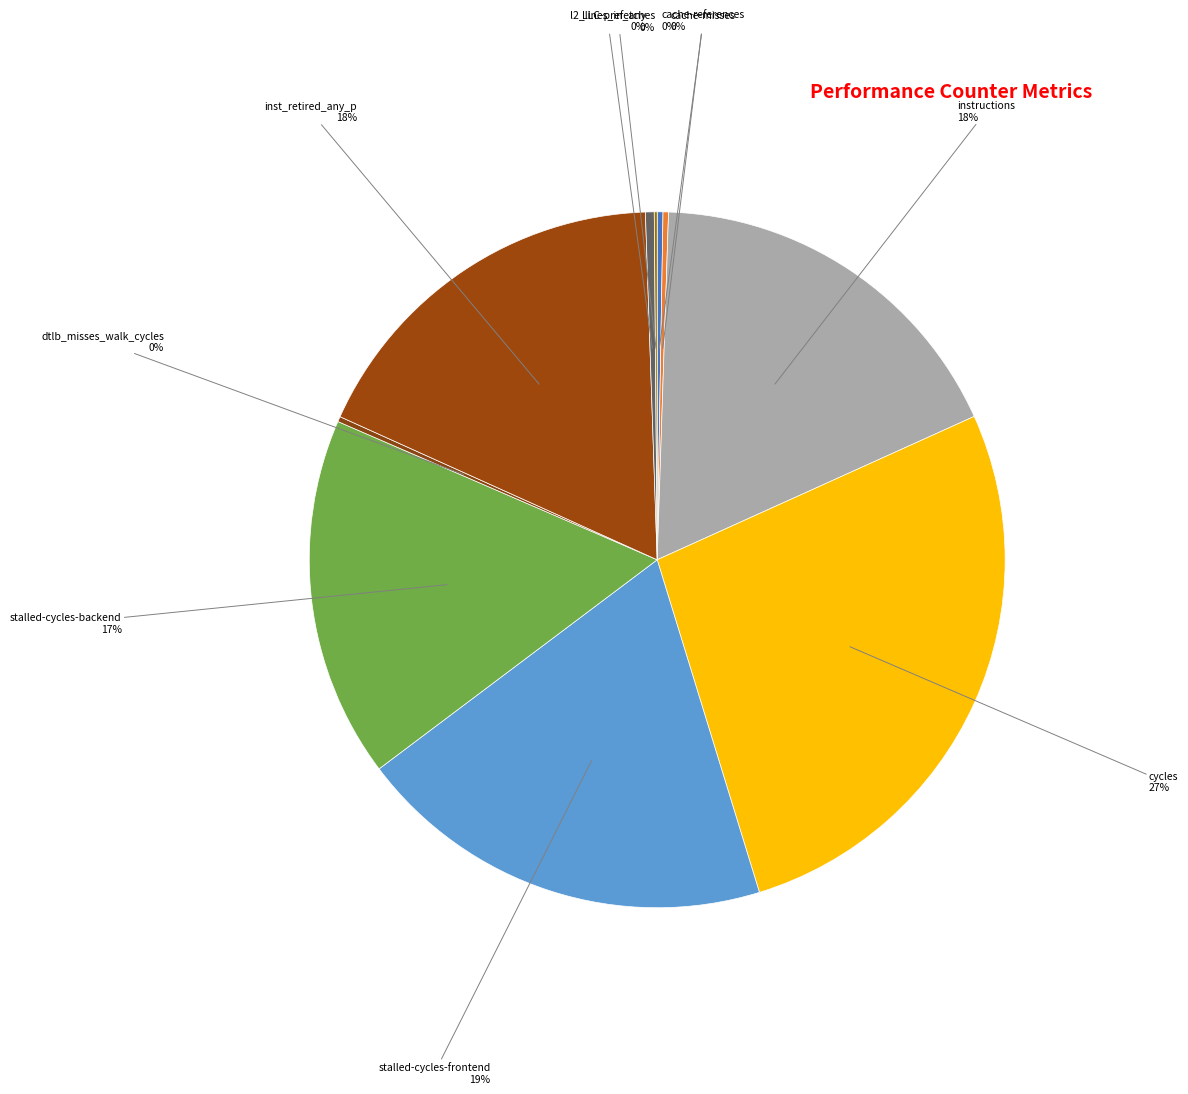

The stalled-cycles-frontend slice represents 9% of the pie. True or false?

False